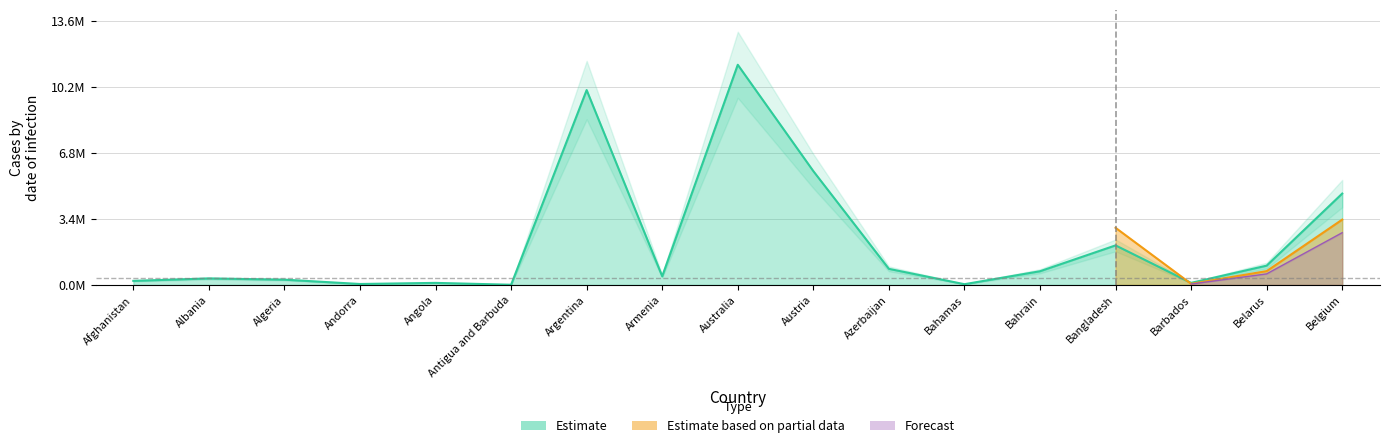

True or false: there are more than 1 points higher than both neighbors.

True